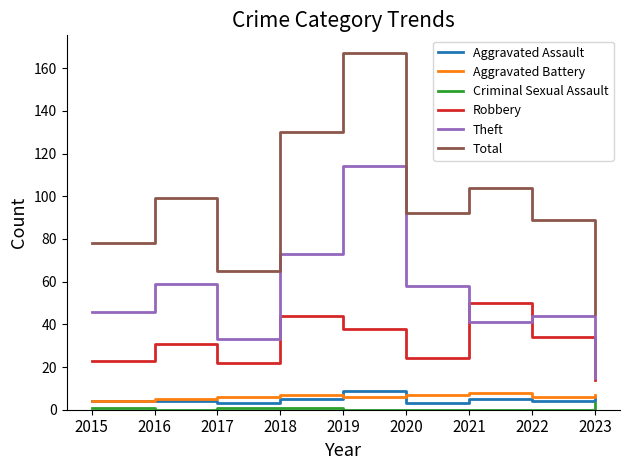

In Aggravated Assault, how many points are lower than both neighbors (excluding endpoints)?

3